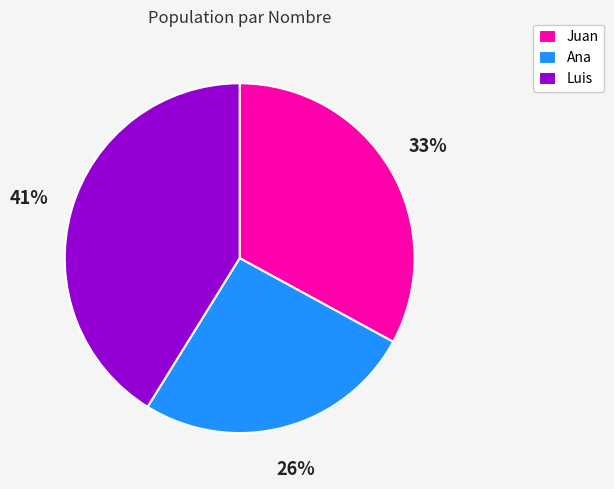

To the nearest percent, what percentage of the pie is Juan?

33%